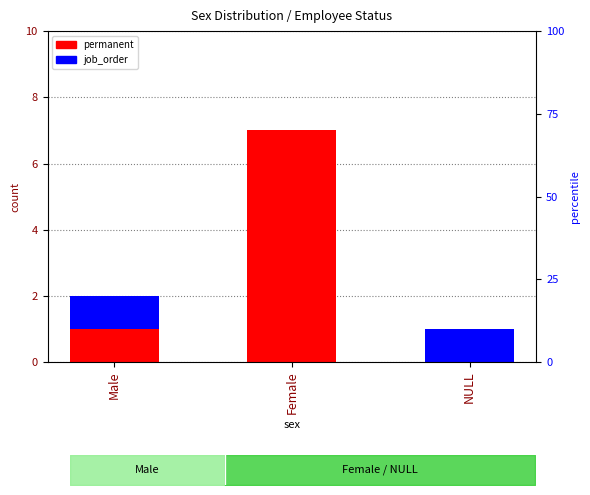

Which label corresponds to the smallest value in the chart?

NULL